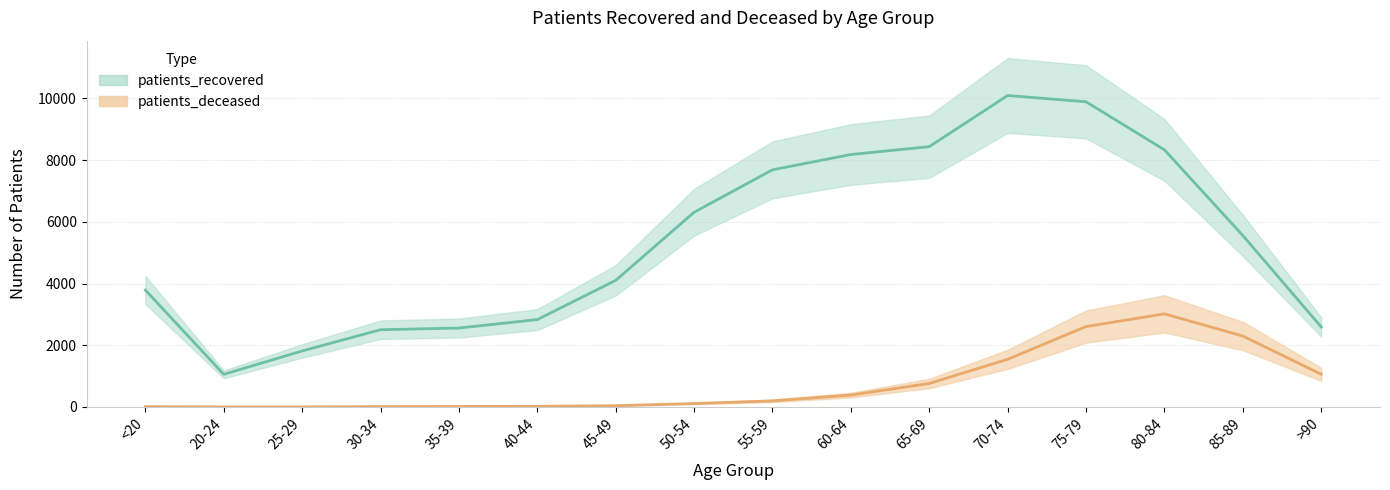

Where is the first local maximum for patients_deceased?

80-84